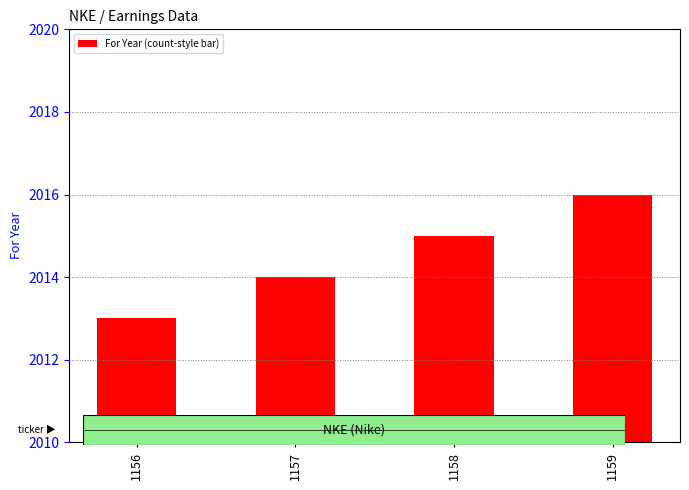

True or false: the data shows 2013 at 1156.

True